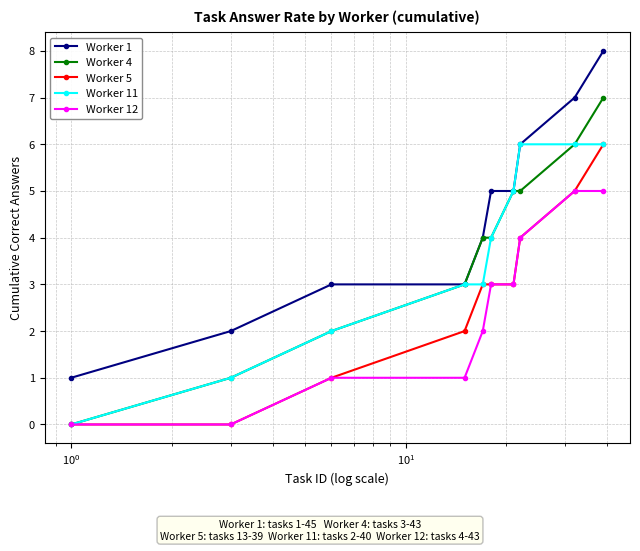

Reading left to right, transcribe all the data shown in this chart.

Worker 1: 1	2	3	3	4	5	5	6	7	8
Worker 4: 0	1	2	3	4	4	5	5	6	7
Worker 5: 0	0	1	2	3	3	3	4	5	6
Worker 11: 0	1	2	3	3	4	5	6	6	6
Worker 12: 0	0	1	1	2	3	3	4	5	5